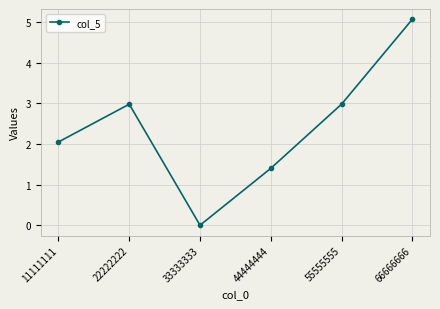

Where is the first local minimum?

33333333